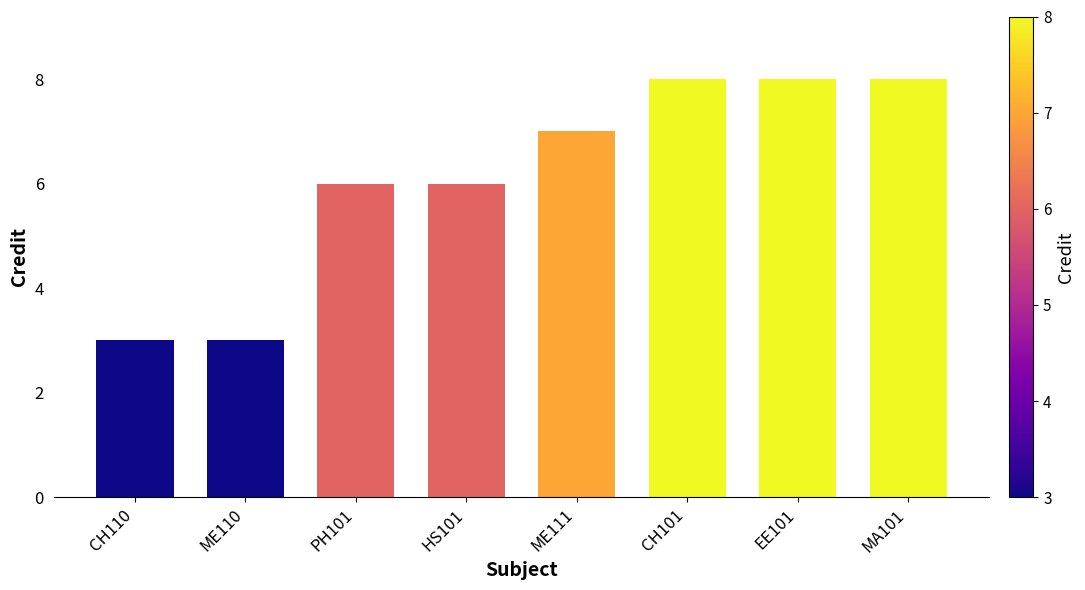

Approximately how many times larger is the value at CH110 compared to EE101?

0.4